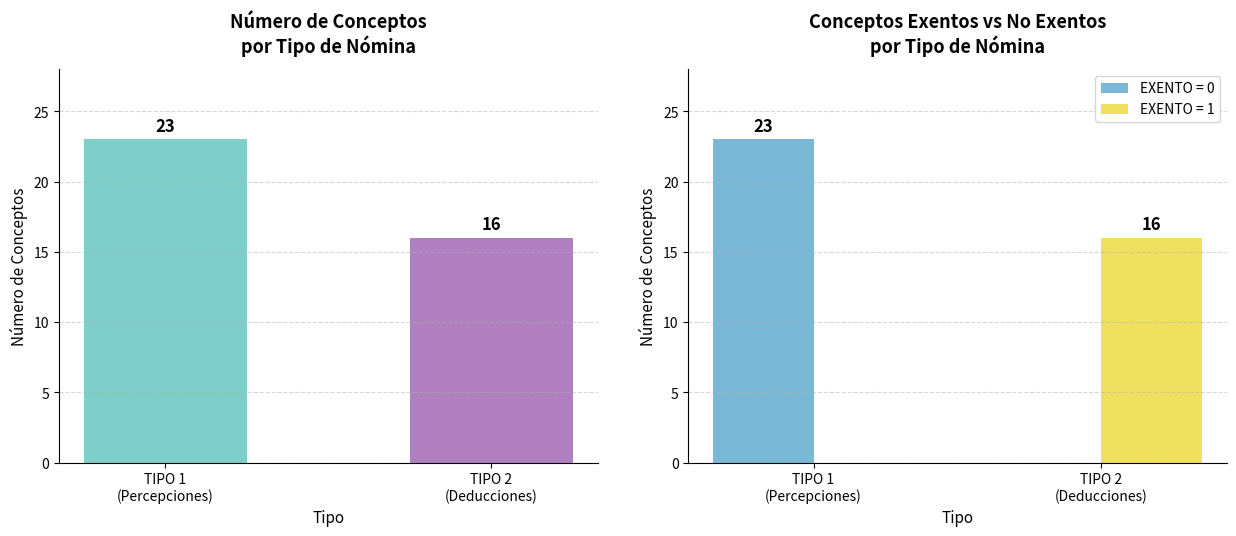

Which category has the lowest value across all series?

TIPO 2
(Deducciones)